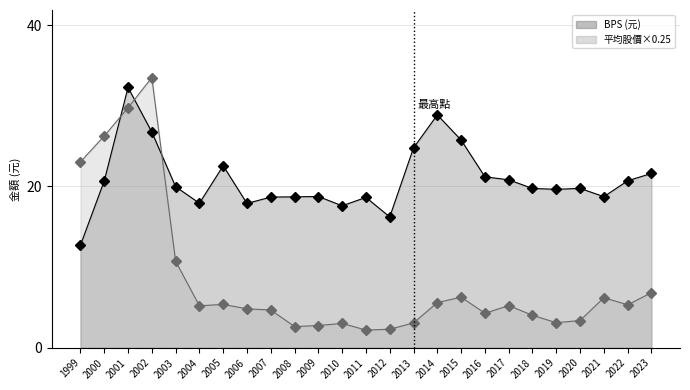

At which label does BPS first exceed 19?

2000